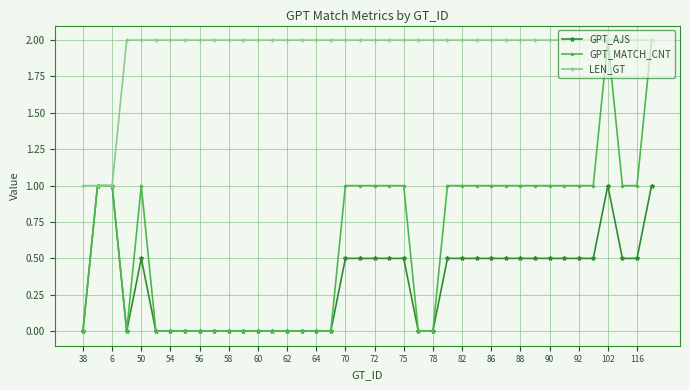

True or false: GPT_MATCH_CNT has more than 0 points higher than both neighbors.

True